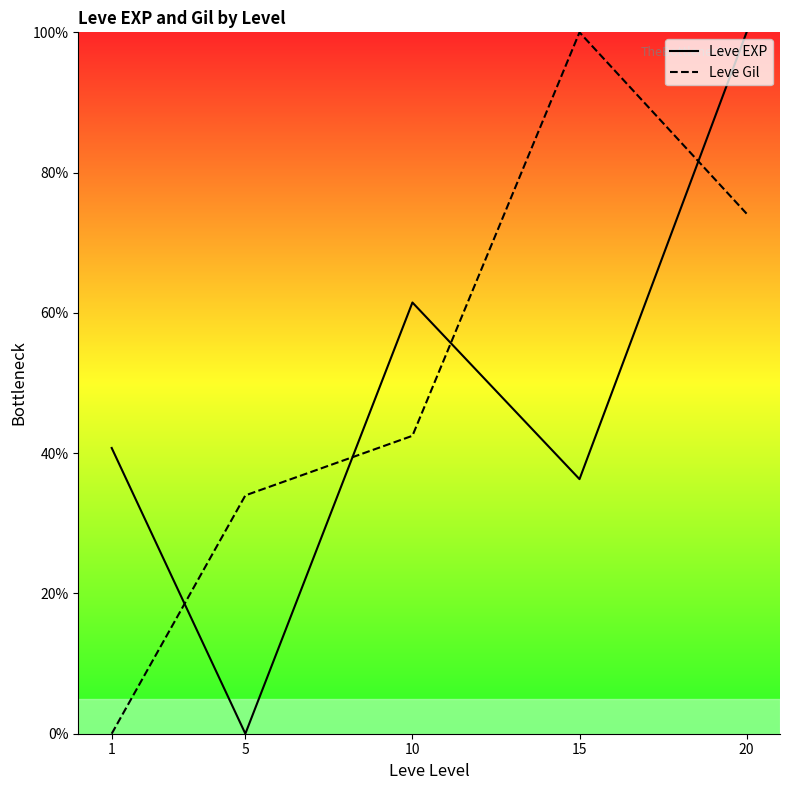

What is the total value across all series at 15?

136.3